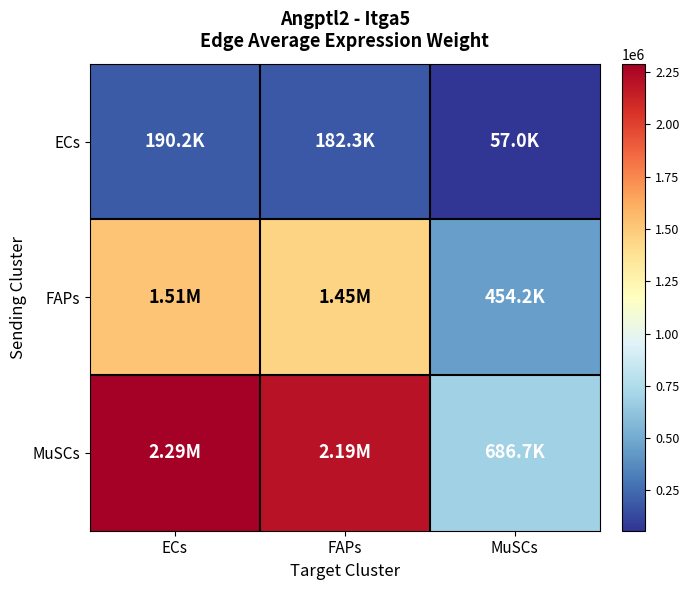

What is the minimum value shown in the chart?

57048.8